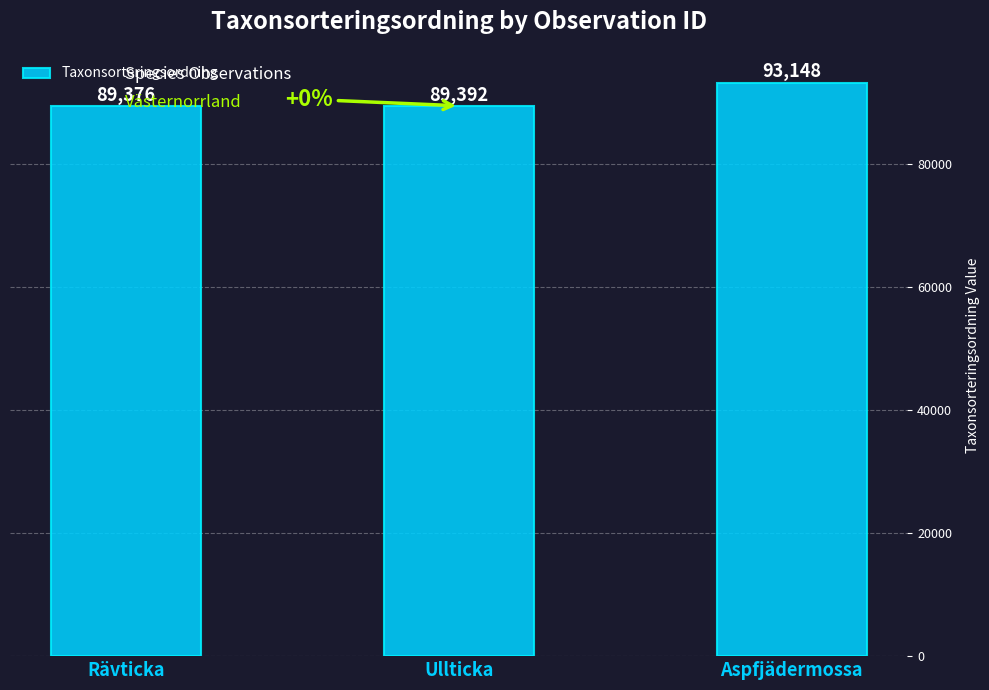

What is the ratio of the value at Aspfjädermossa to the value at Ullticka?

1.0